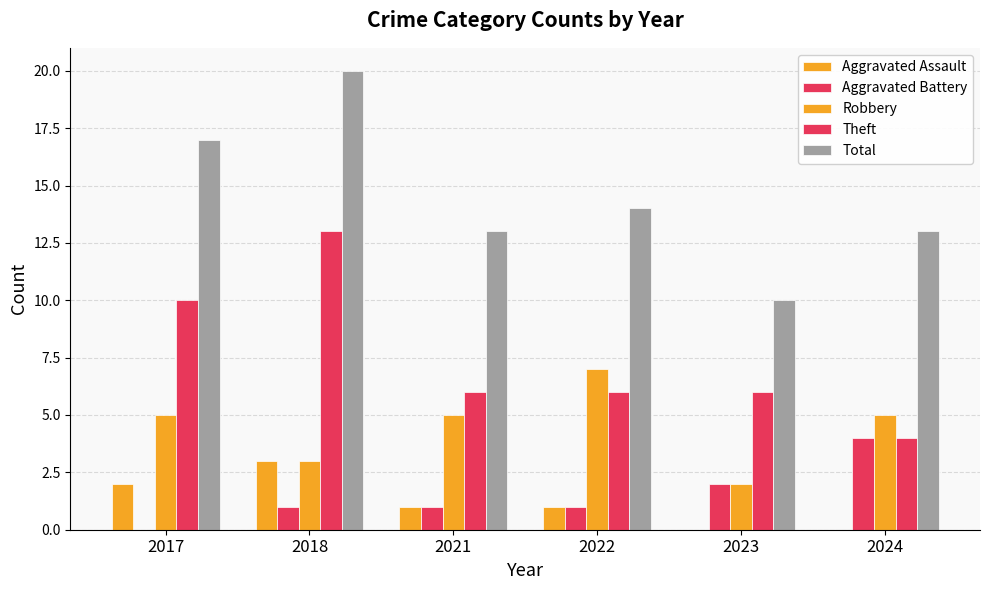

At how many categories does at least one series exceed 16?

2